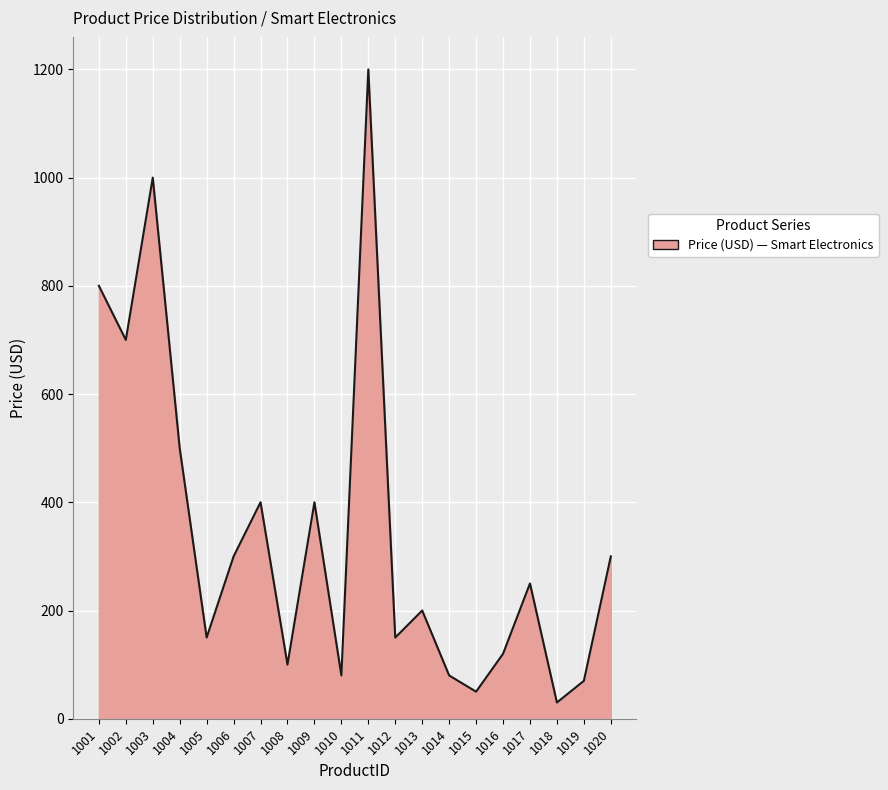

Is it true that the value at 1016 is 120?

True